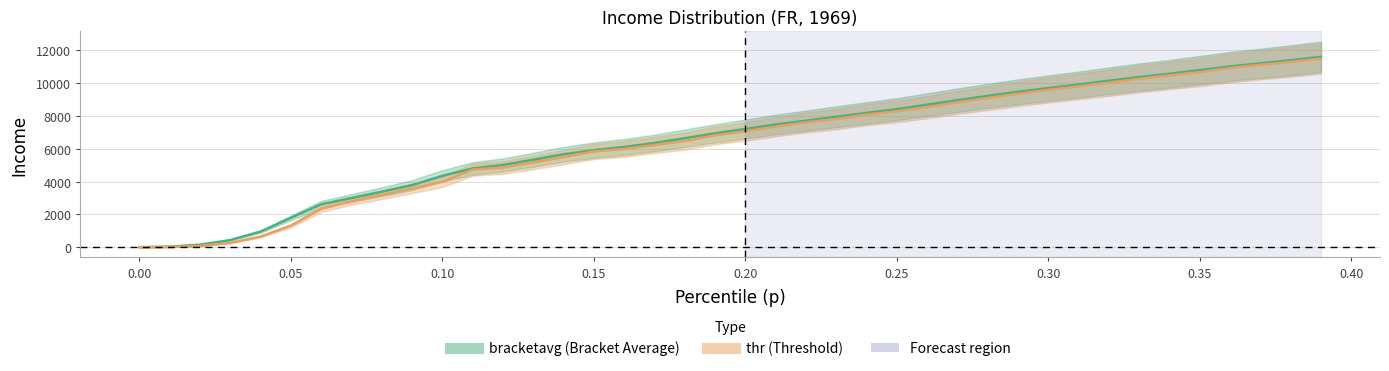

At which label does bracketavg first exceed 7207?

0.20